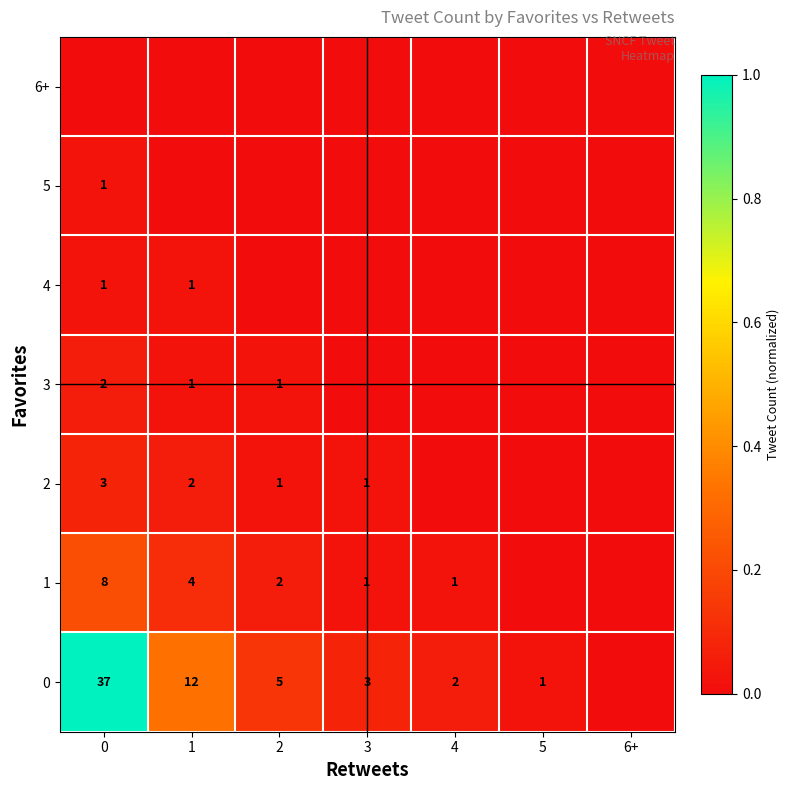

Is it true that 0 equals 7 at 1?

False